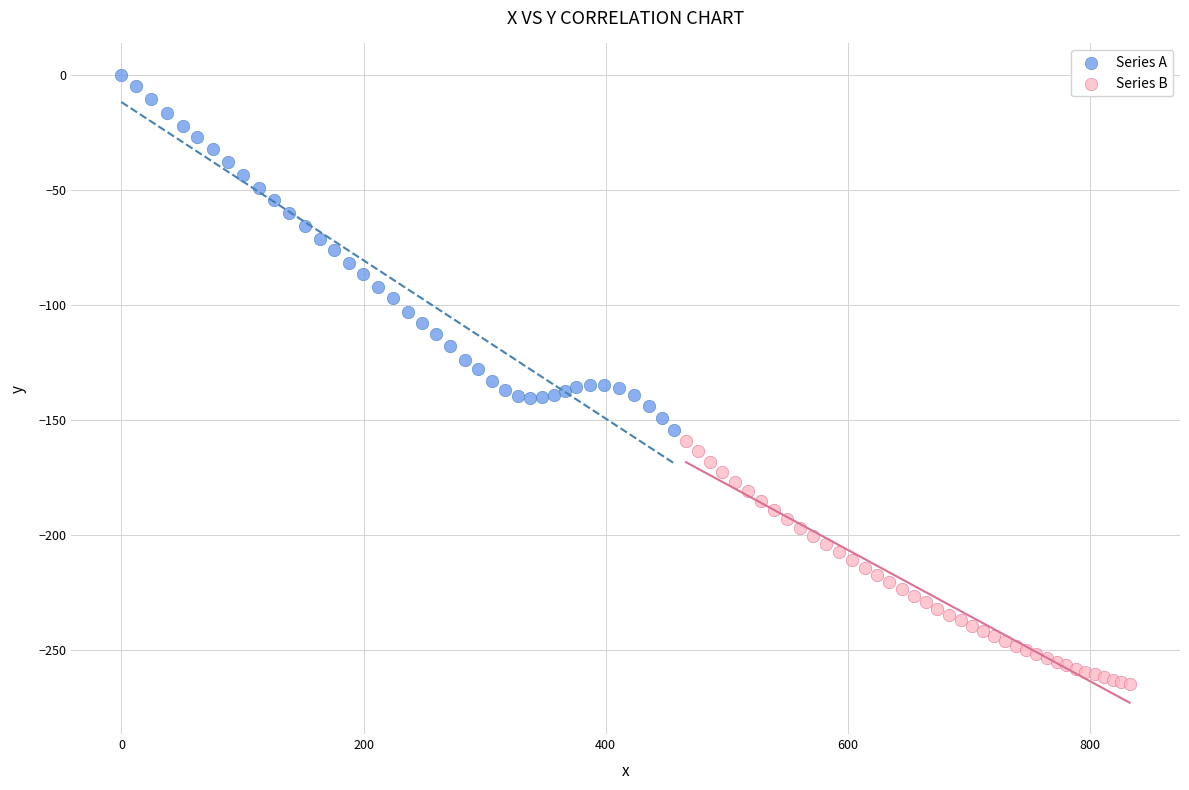

Which series reaches the minimum Y coordinate?

Series B